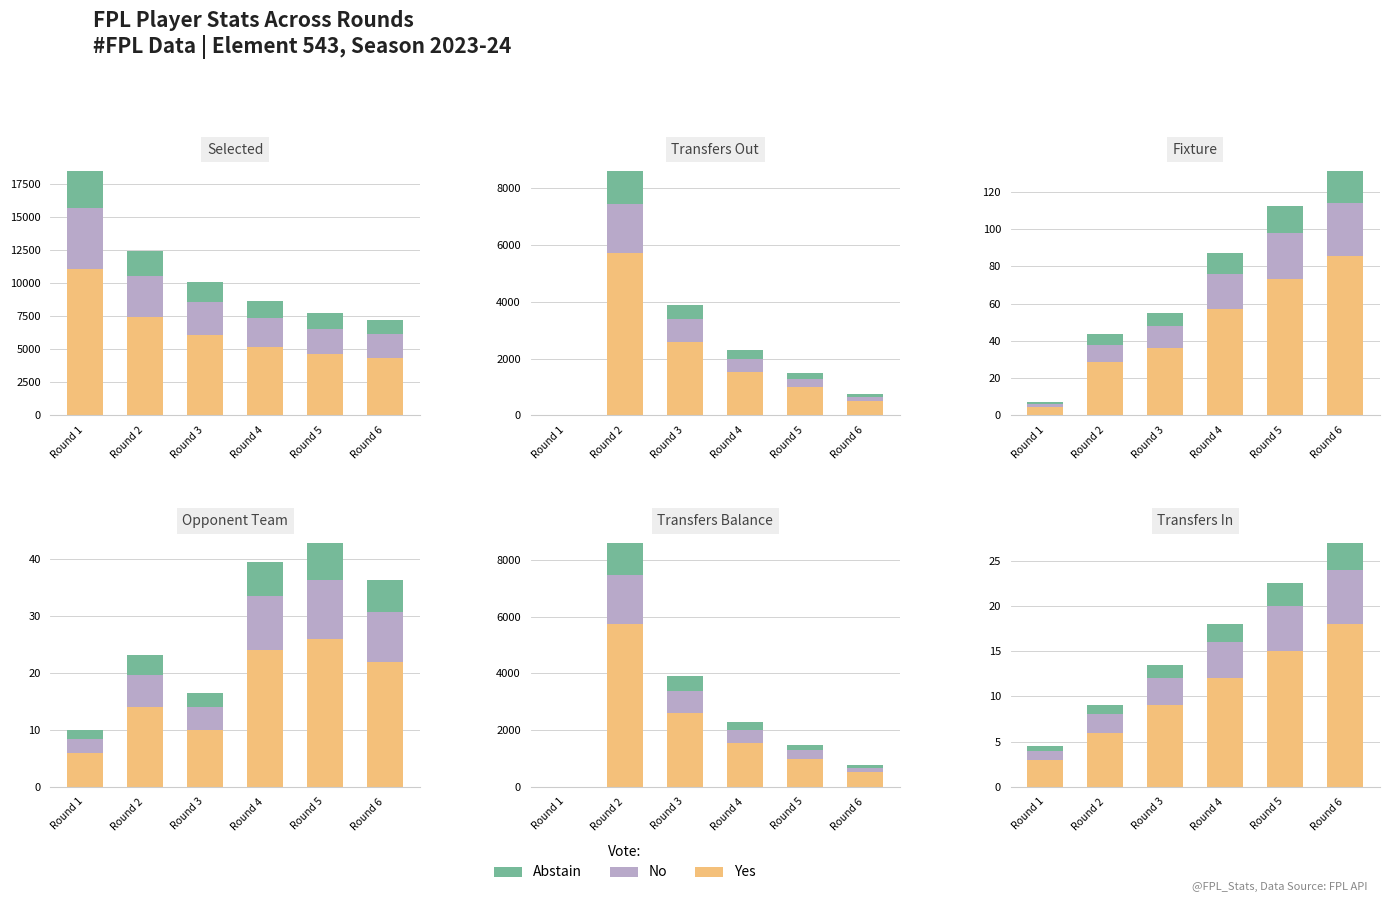

Between Round 5 and Round 6, which series saw the biggest shift?

Yes